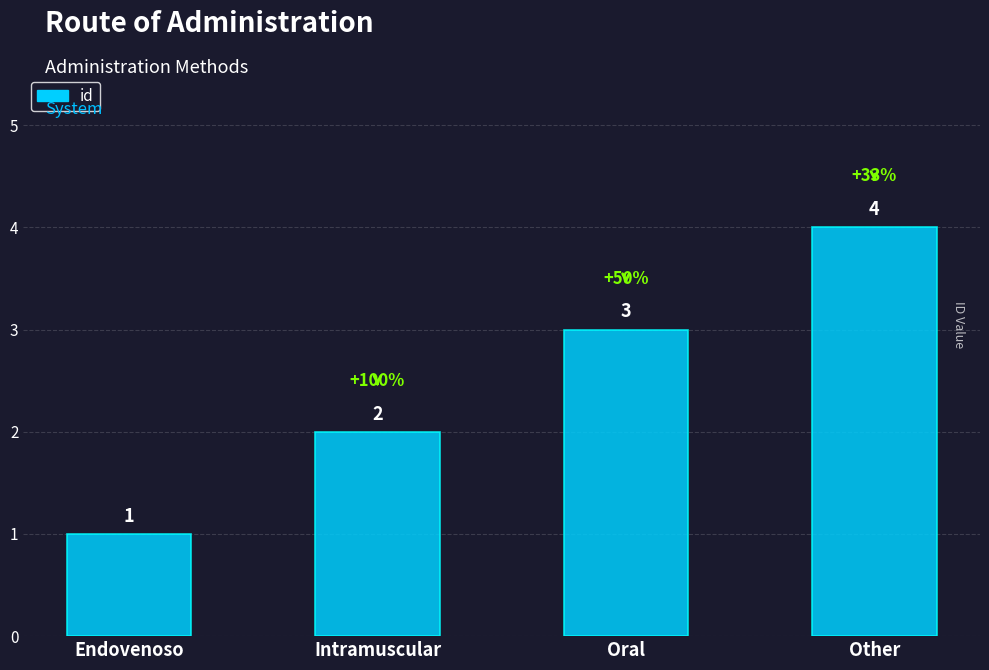

Reading left to right, list all the values displayed in this chart.

1	2	3	4